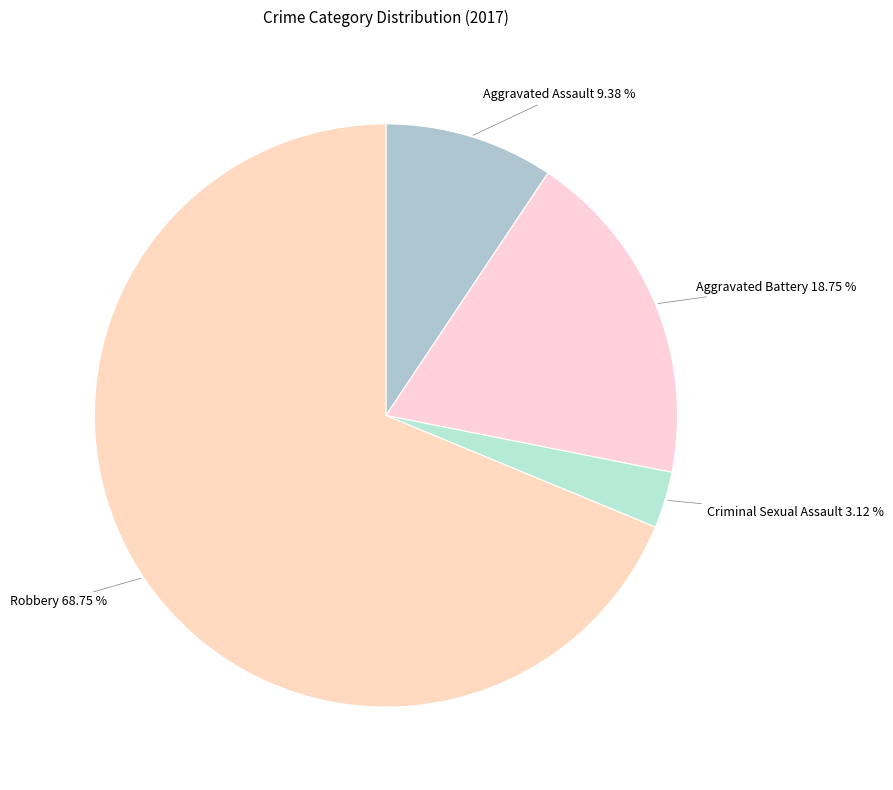

Rank the categories by value from highest to lowest.

Robbery, Aggravated Battery, Aggravated Assault, Criminal Sexual Assault